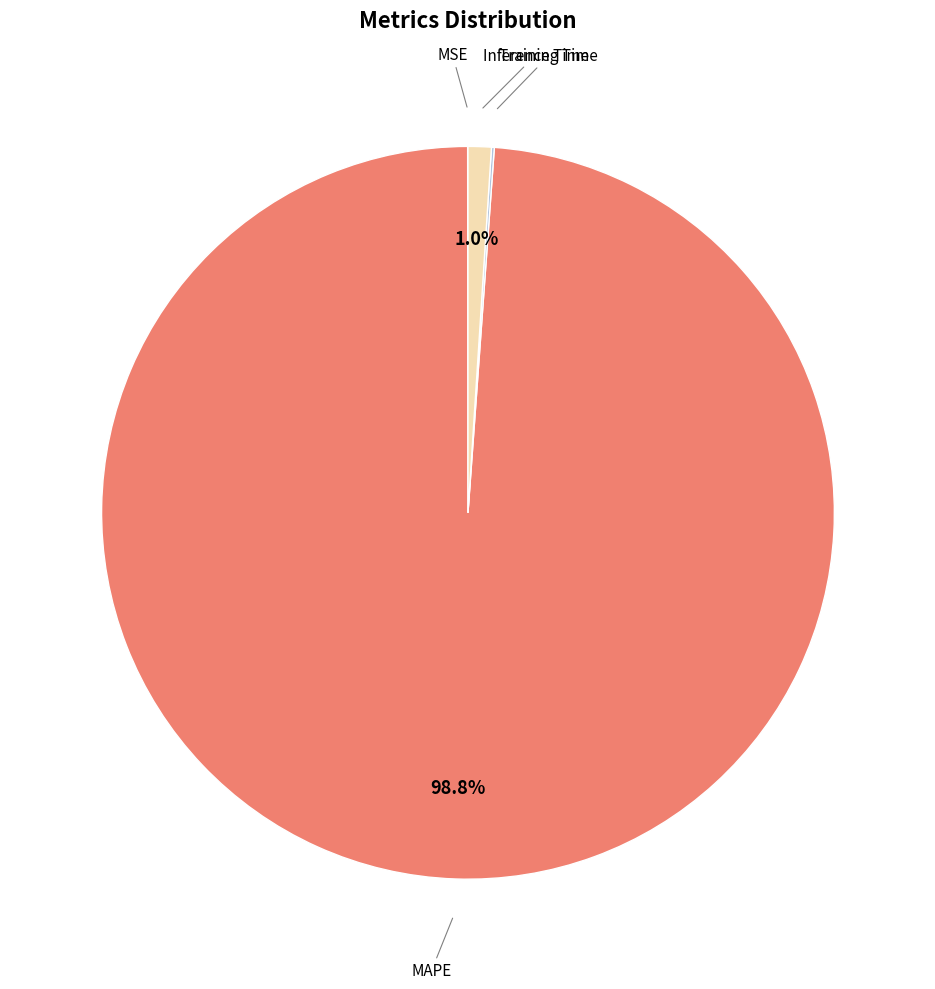

Does any single category account for the majority?

Yes